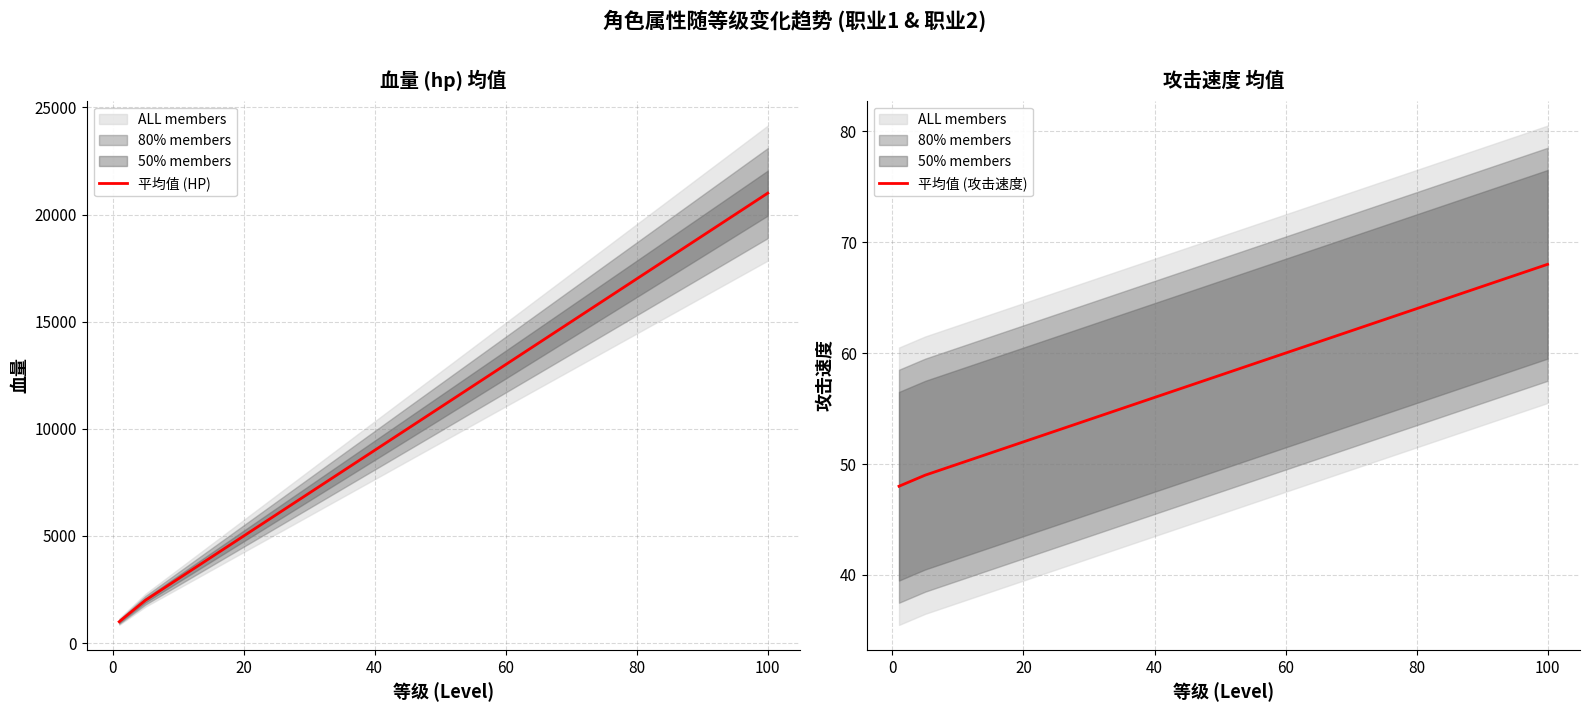

The 平均值 (攻击速度) series shows 36 at 60. True or false?

False